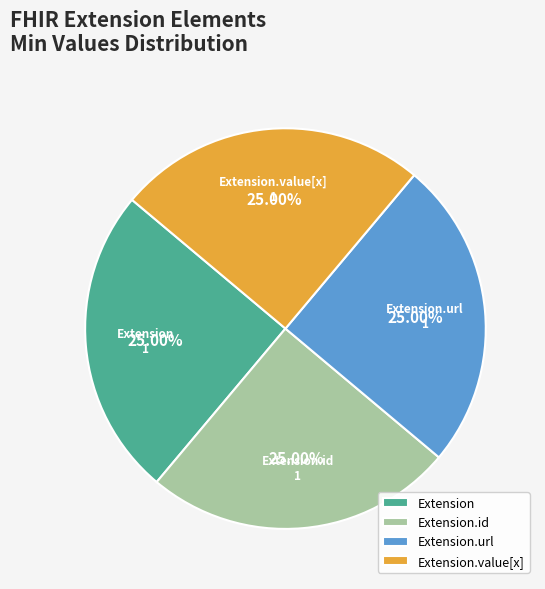

What percentage is NOT represented by Extension?

75.0%